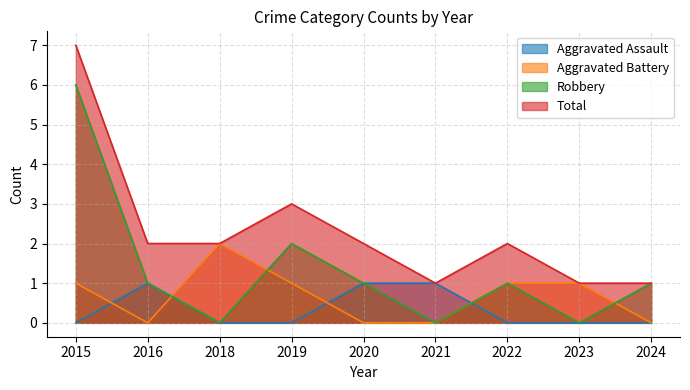

What is the total value across all series at 2016?

4